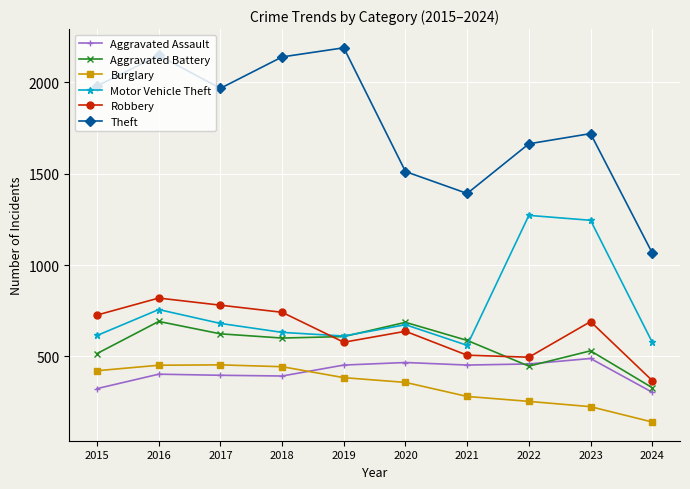

What value does the Aggravated Assault series have at 2023?

488